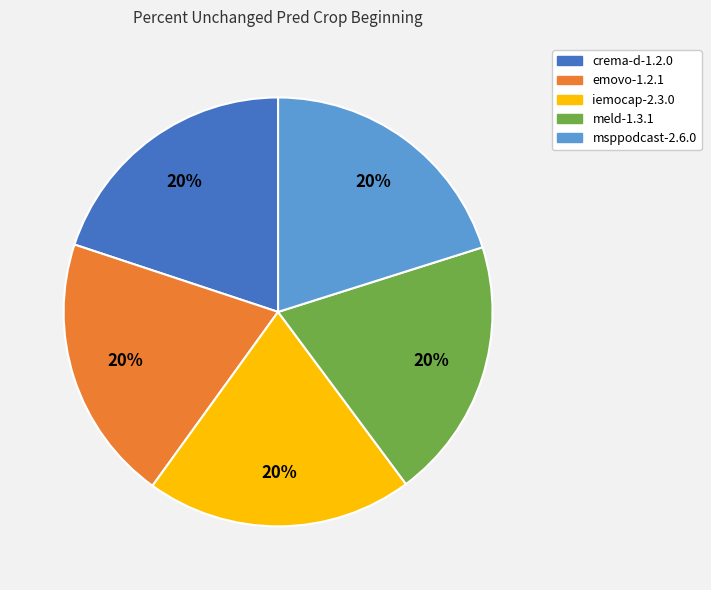

Is the sum of crema-d-1.2.0 and meld-1.3.1 greater than half?

No